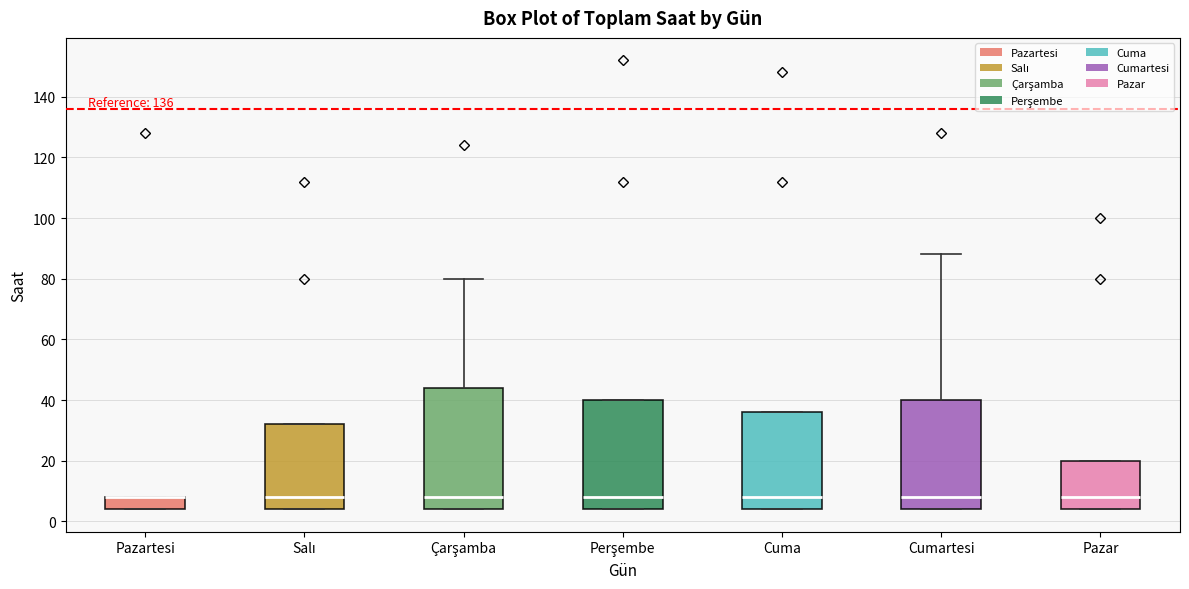

Reading left to right, read every box against the y-axis: the position of its median line, the range the box covers, and the ends of its whiskers. The values are not printed on the chart, so give them approximately, as read against the axis.

Pazartesi: median 8 (drawn on the box's upper edge), box 4 to 8, whiskers 4 to 8
Salı: median 8, box 4 to 32, whiskers 4 to 32
Çarşamba: median 8, box 4 to 44, whiskers 4 to 80
Perşembe: median 8, box 4 to 40, whiskers 4 to 40
Cuma: median 8, box 4 to 36, whiskers 4 to 36
Cumartesi: median 8, box 4 to 40, whiskers 4 to 88
Pazar: median 8, box 4 to 20, whiskers 4 to 20